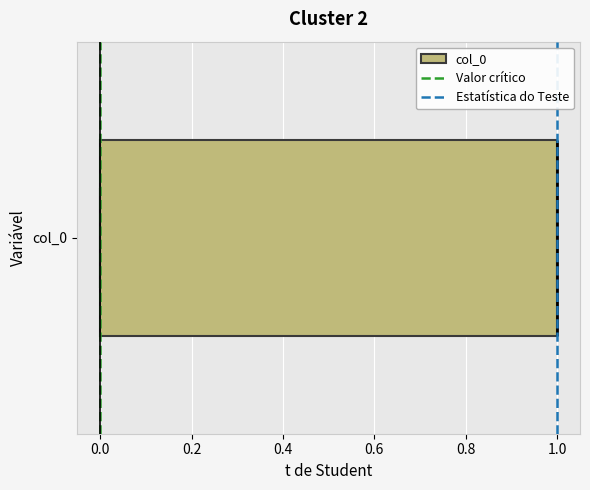

Read this box plot against the x-axis: the position of the median line, the range covered by the box, and the ends of both whiskers. The values are not printed on the chart, so give them approximately, as read against the axis.

median 1 (drawn on the box's right edge), box 0 to 1, whiskers 0 to 1